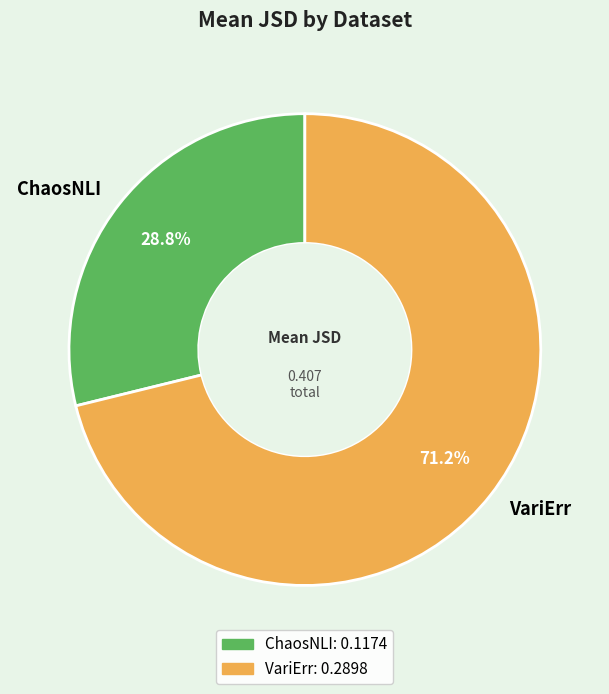

True or false: VariErr accounts for 63% of the total.

False